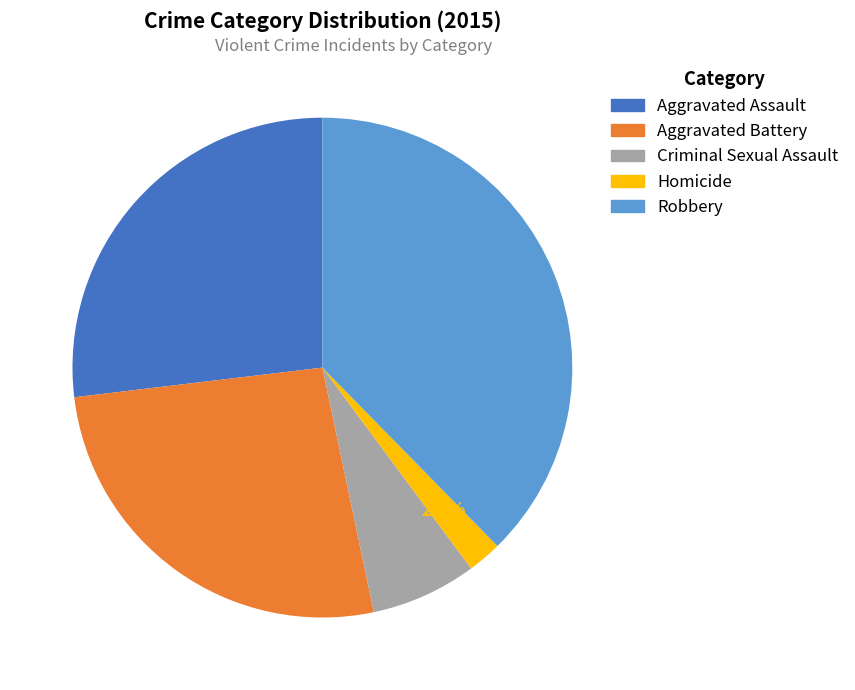

What percentage is the Aggravated Battery slice, to the nearest percent?

26%